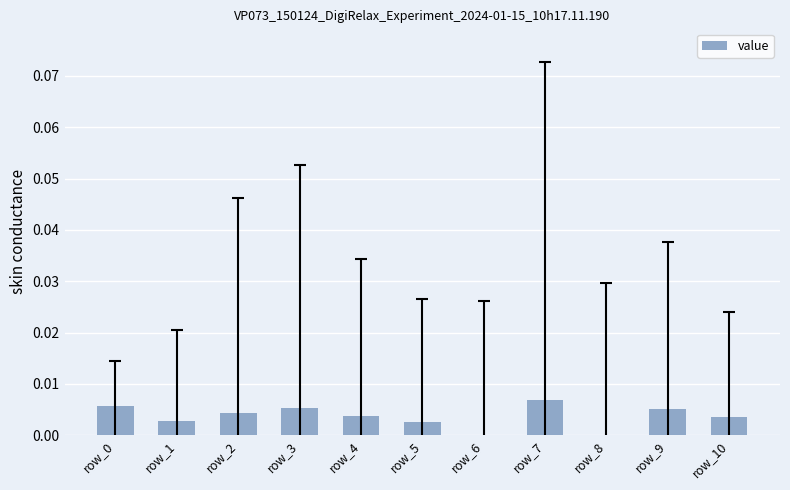

Which has a higher value, row_6 or row_10?

row_10